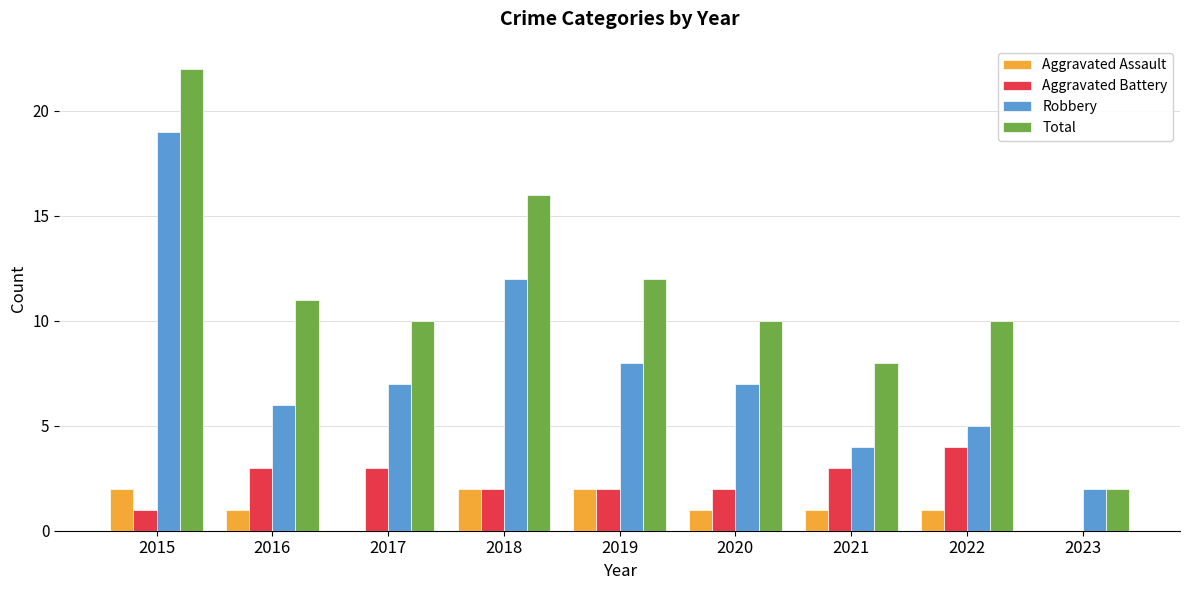

What is the highest value of the Aggravated Assault series?

2